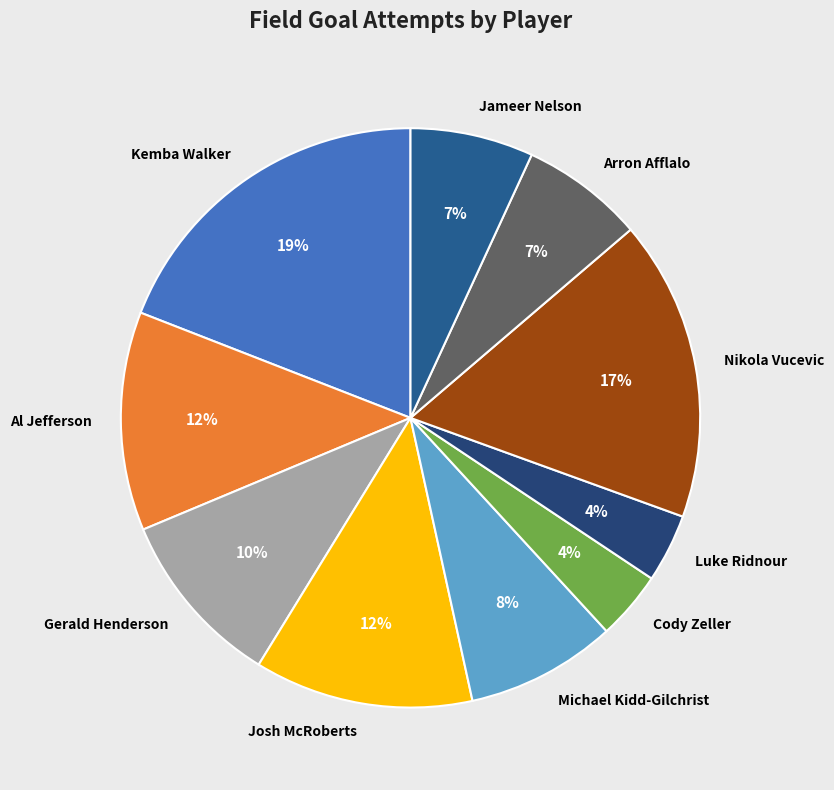

Which slice is the largest?

Kemba Walker